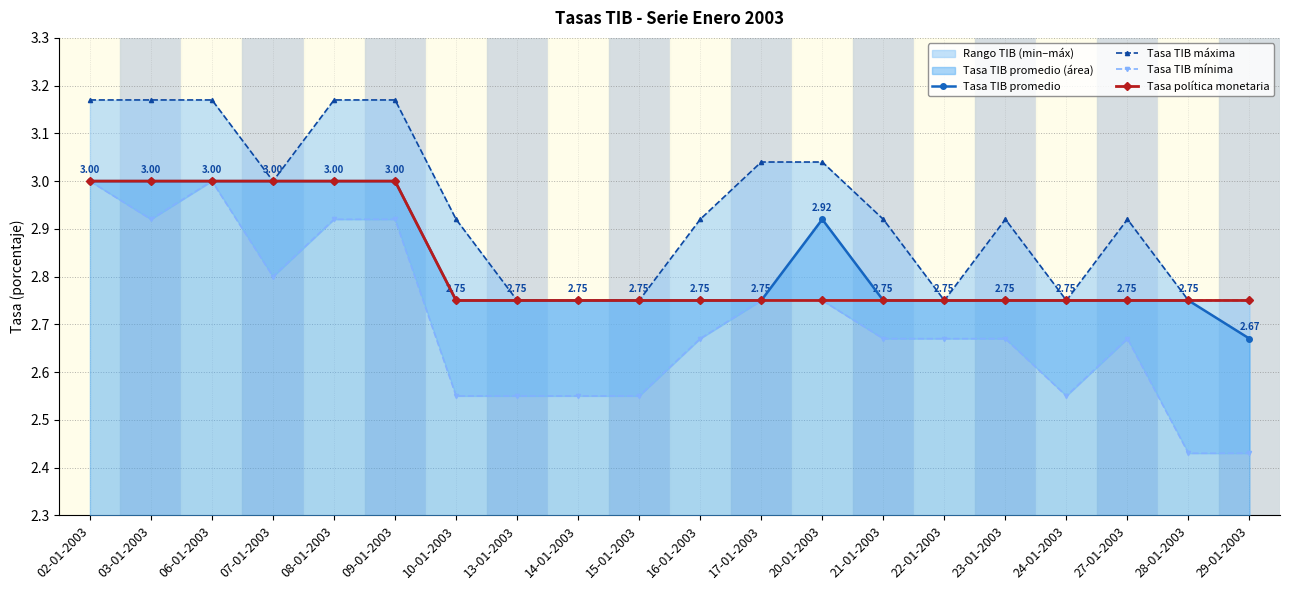

True or false: Tasa TIB promedio and Tasa política monetaria intersect in this chart.

False